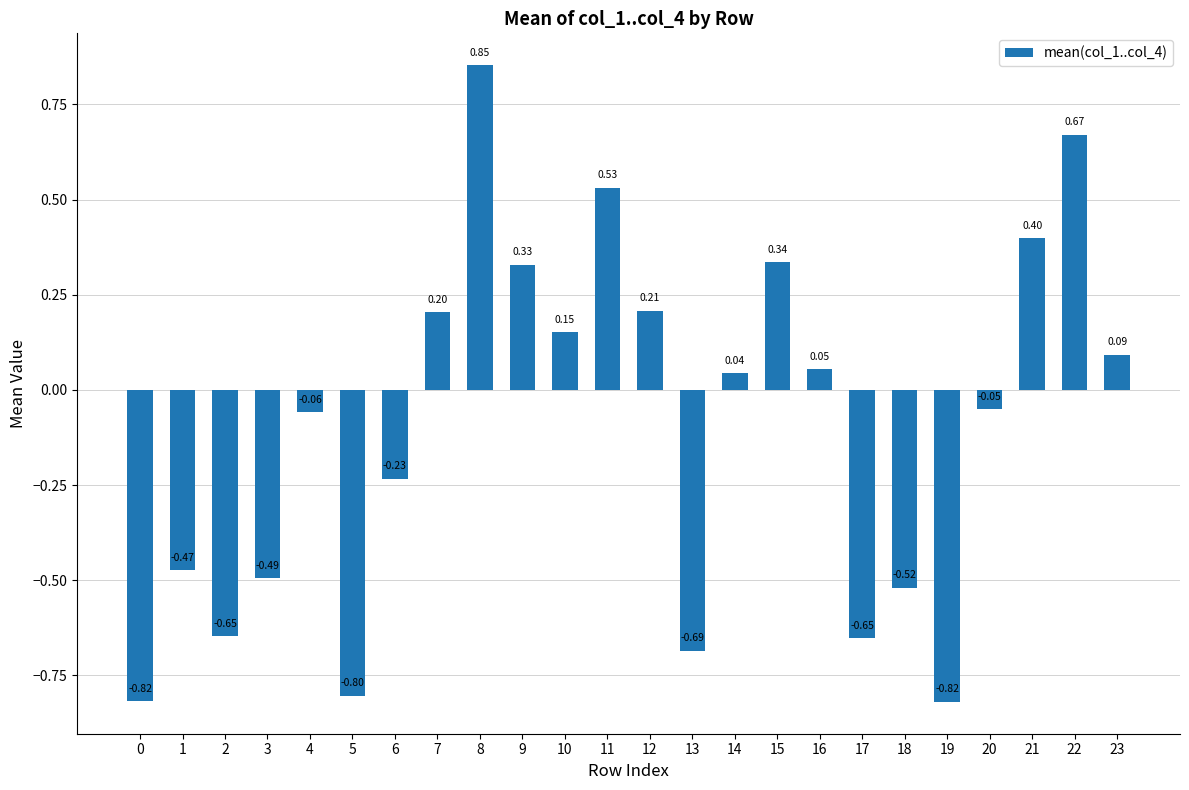

Does the chart contain stacked bars?

No